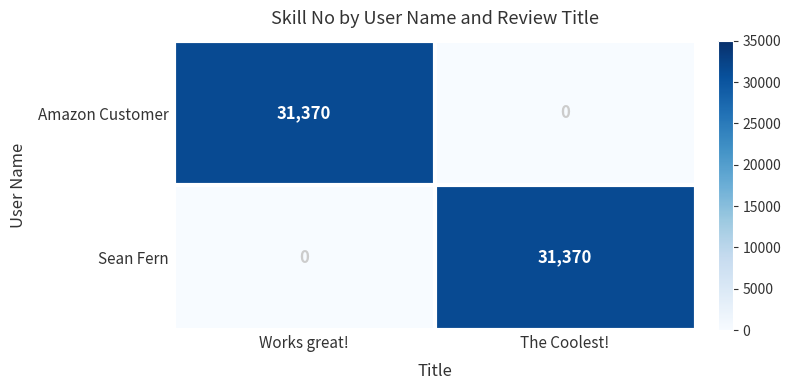

Count the number of data series in this chart.

2